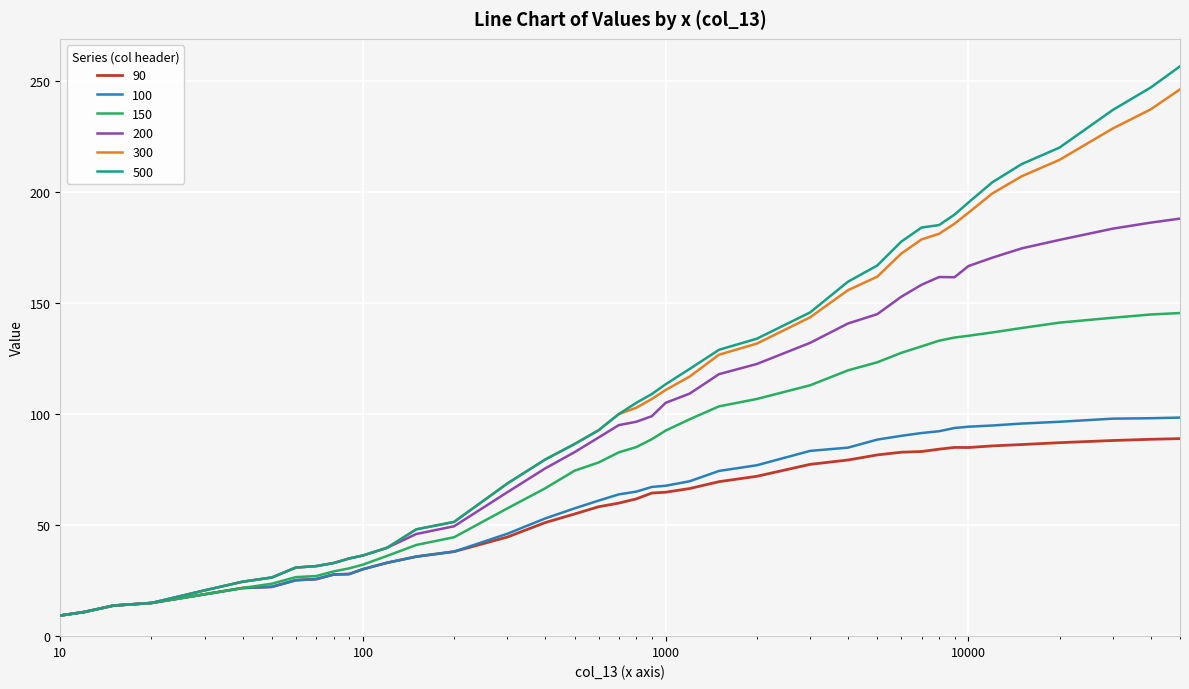

At how many categories does at least one series exceed 138?

14